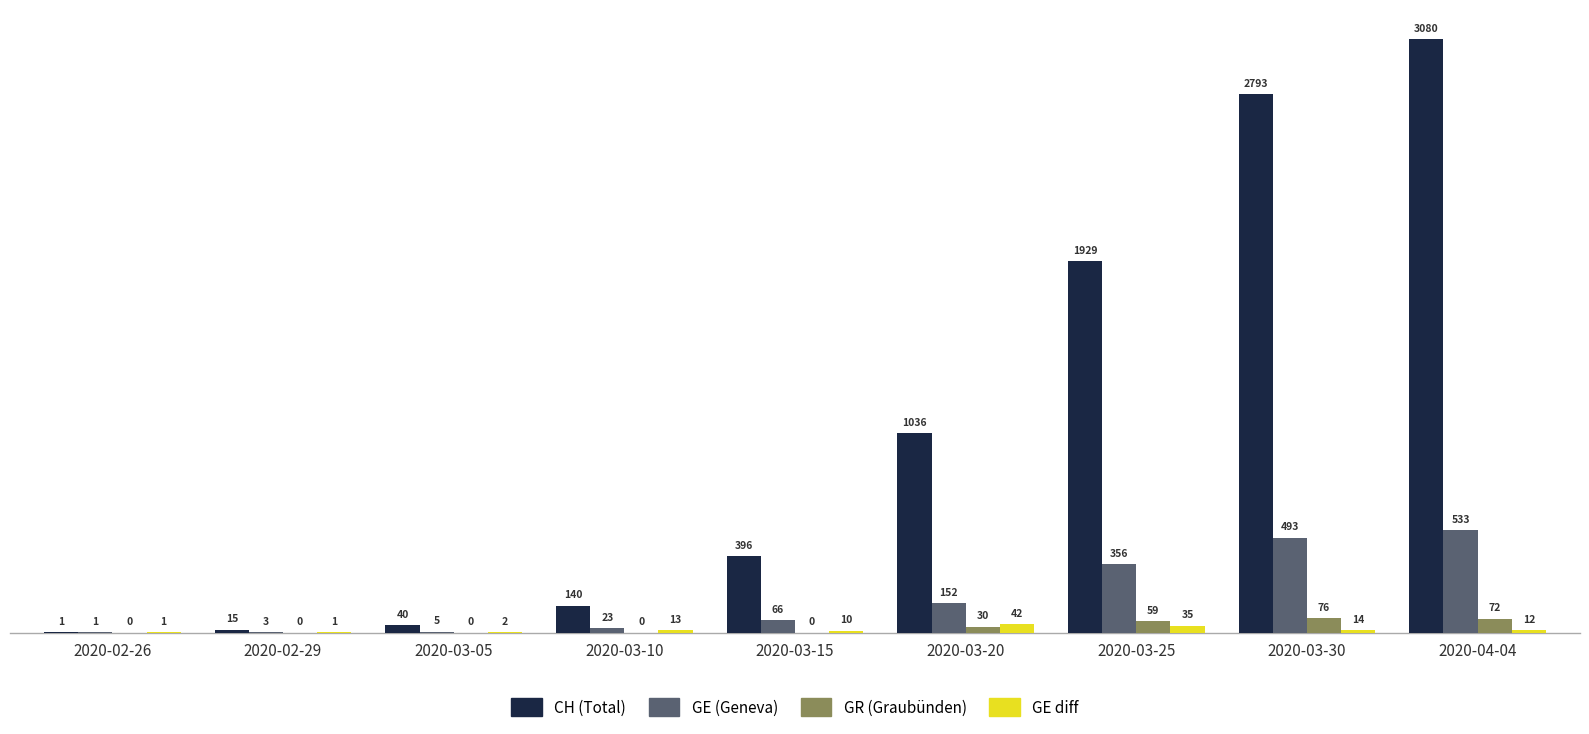

At which category does the chart reach its peak across all series?

2020-04-04